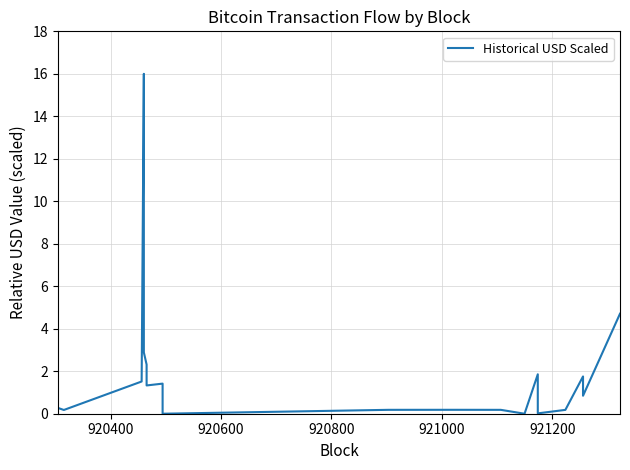

How many lines are shown in the chart?

1